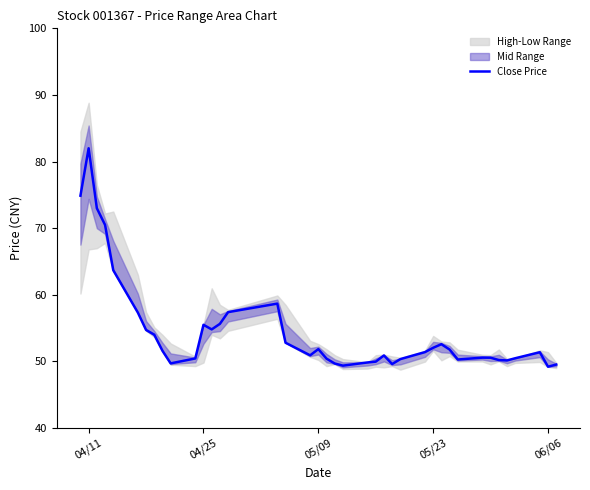

True or false: Close Price has a value of 49.2 at 06/06.

True